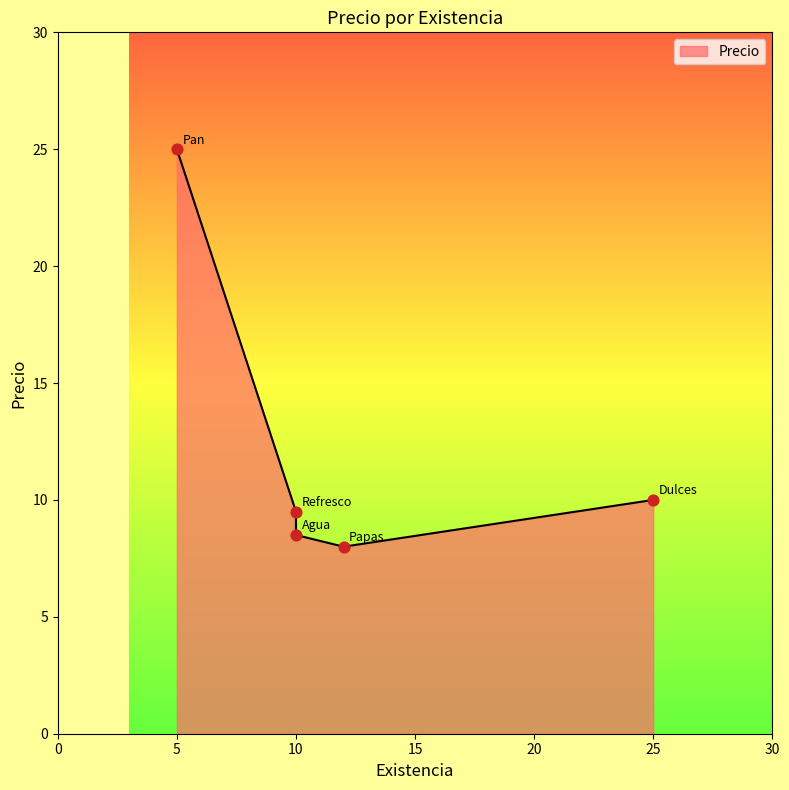

What is the change in value from Dulces to Pan?

+15.0